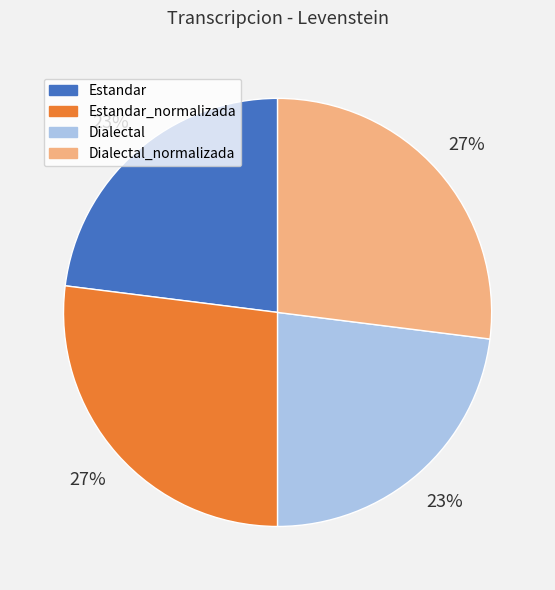

To the nearest percent, what is the average slice percentage?

25%